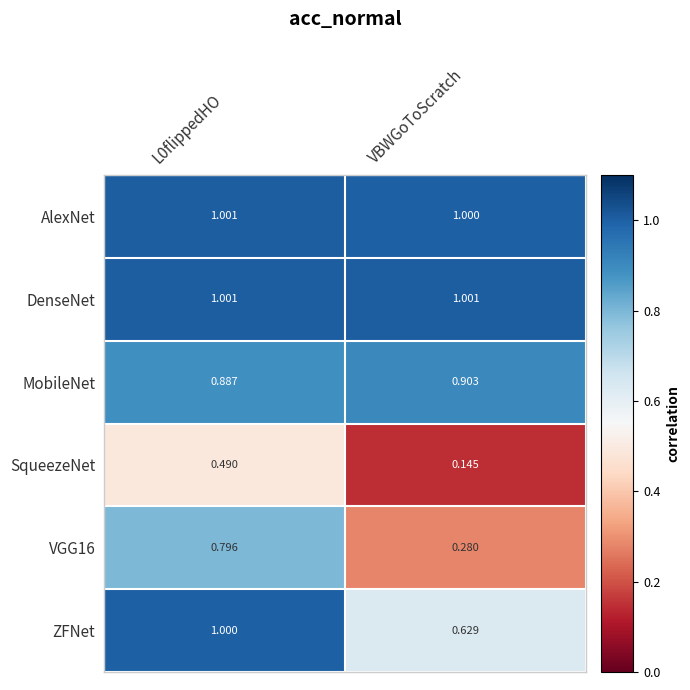

What is the difference between the maximum and minimum values in the SqueezeNet series?

0.3